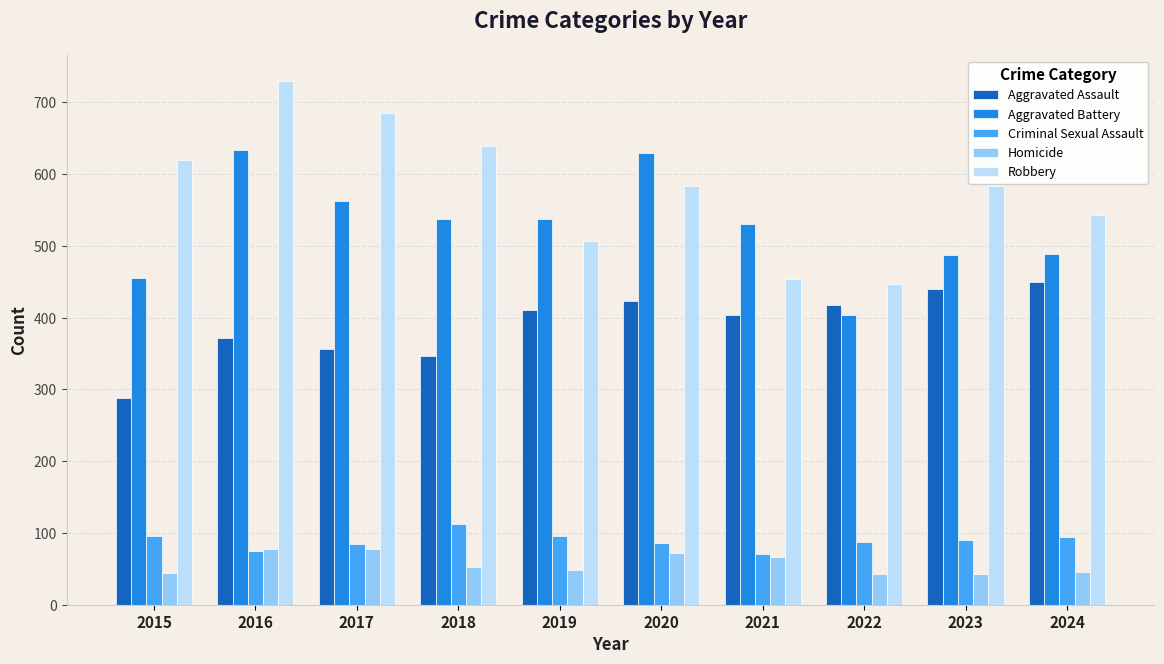

Rank the series at 2019 from highest to lowest value.

Aggravated Battery, Robbery, Aggravated Assault, Criminal Sexual Assault, Homicide